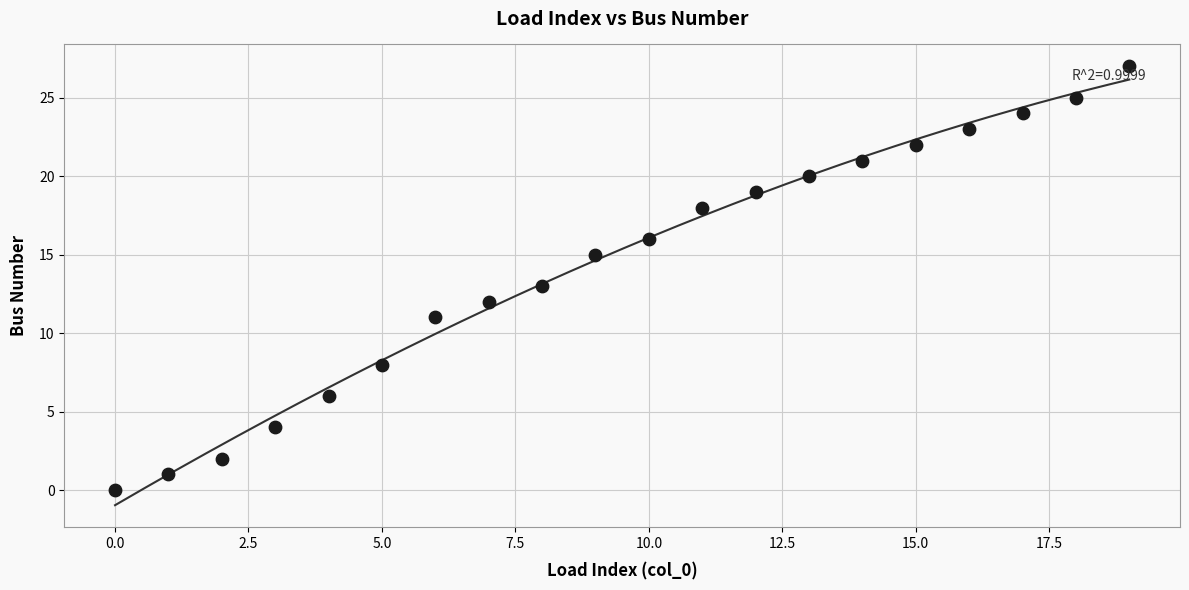

What is the range of Y values (max minus min)?

27